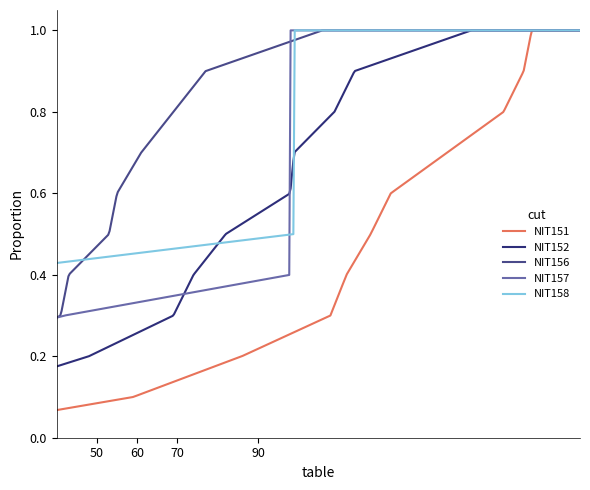

Which series has the largest total across all categories?

NIT156